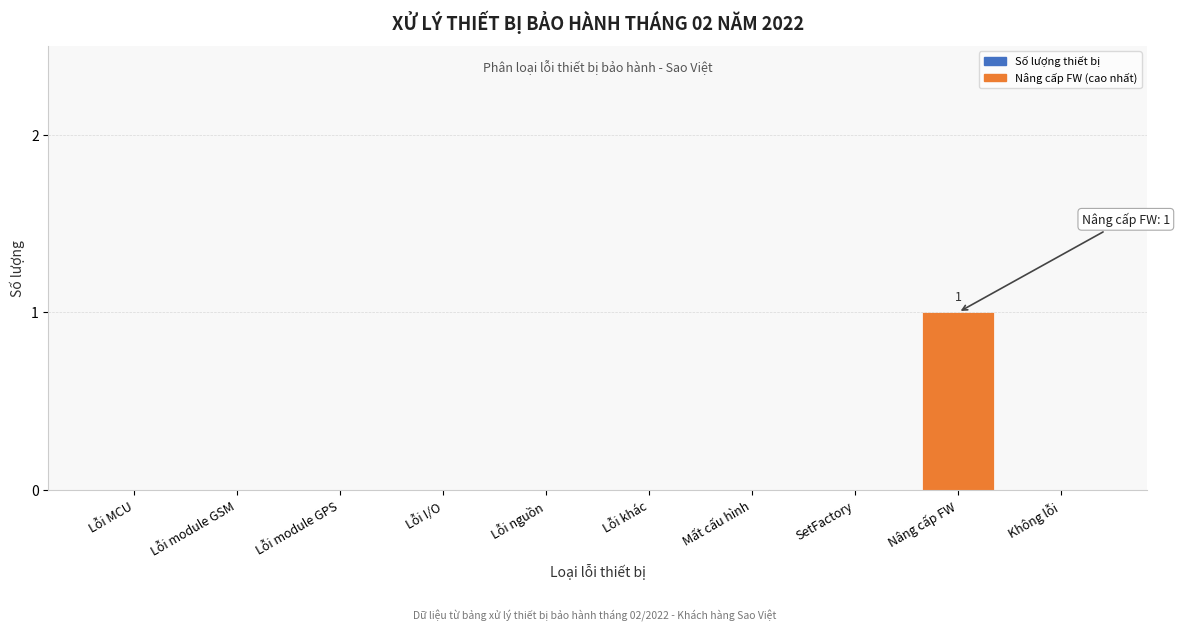

Reading right to left, extract all data points from this chart.

Không lỗi=0	Nâng cấp FW=1	SetFactory=0	Mất cấu hình=0	Lỗi khác=0	Lỗi nguồn=0	Lỗi I/O=0	Lỗi module GPS=0	Lỗi module GSM=0	Lỗi MCU=0